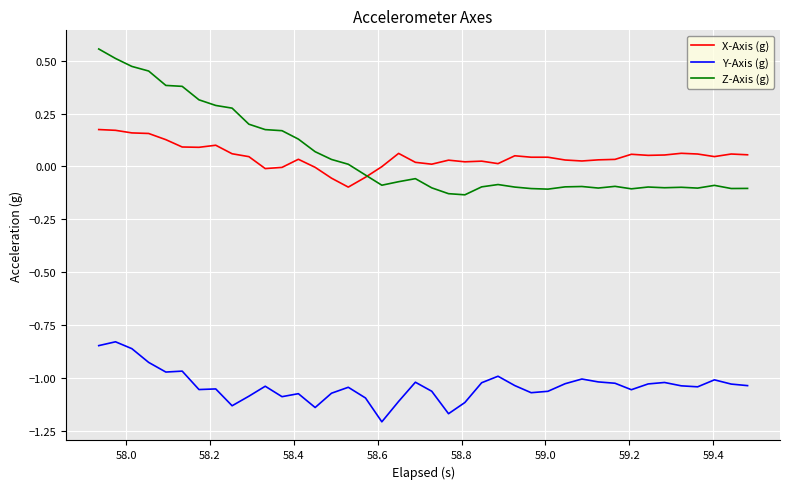

List the series in order of their peak value, lowest first.

Y-Axis (g), X-Axis (g), Z-Axis (g)